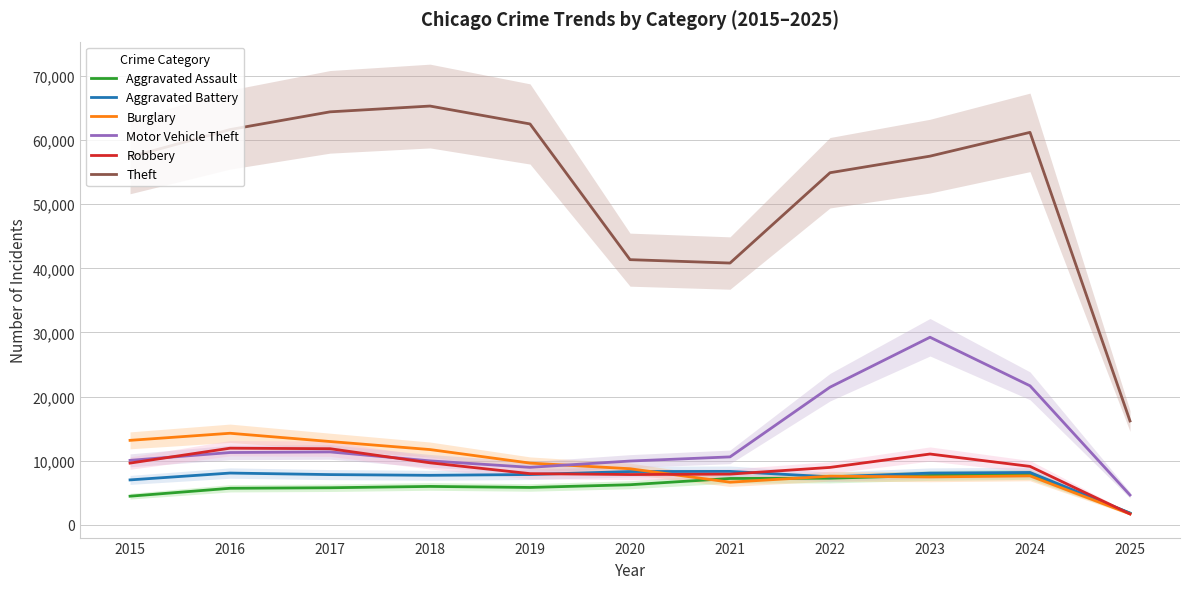

Which series has the largest range (max minus min)?

Theft